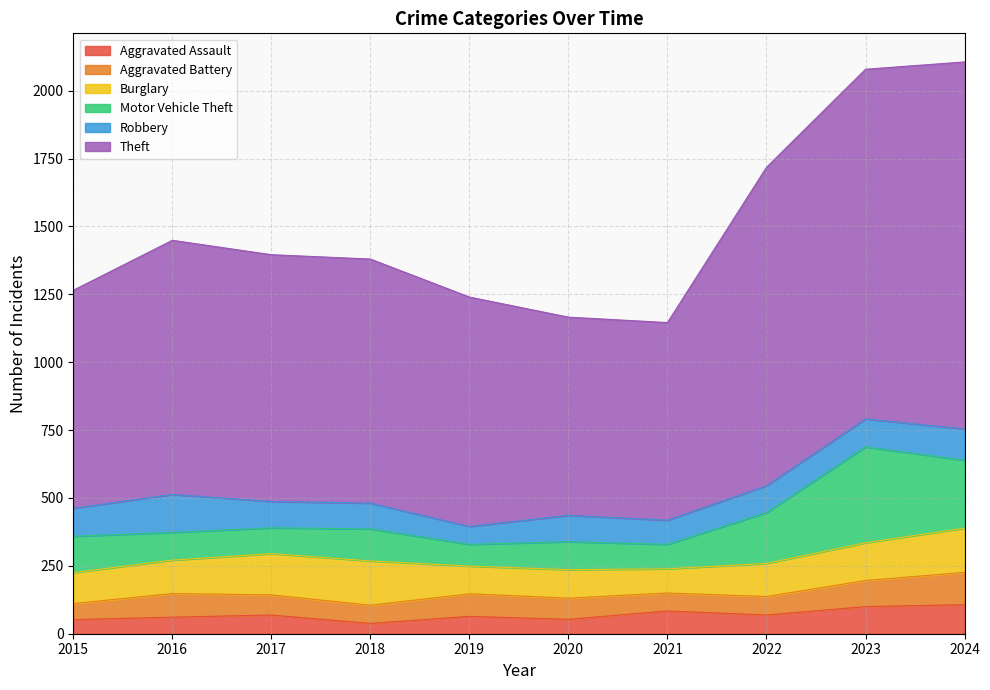

Which series has the largest range (max minus min)?

Theft